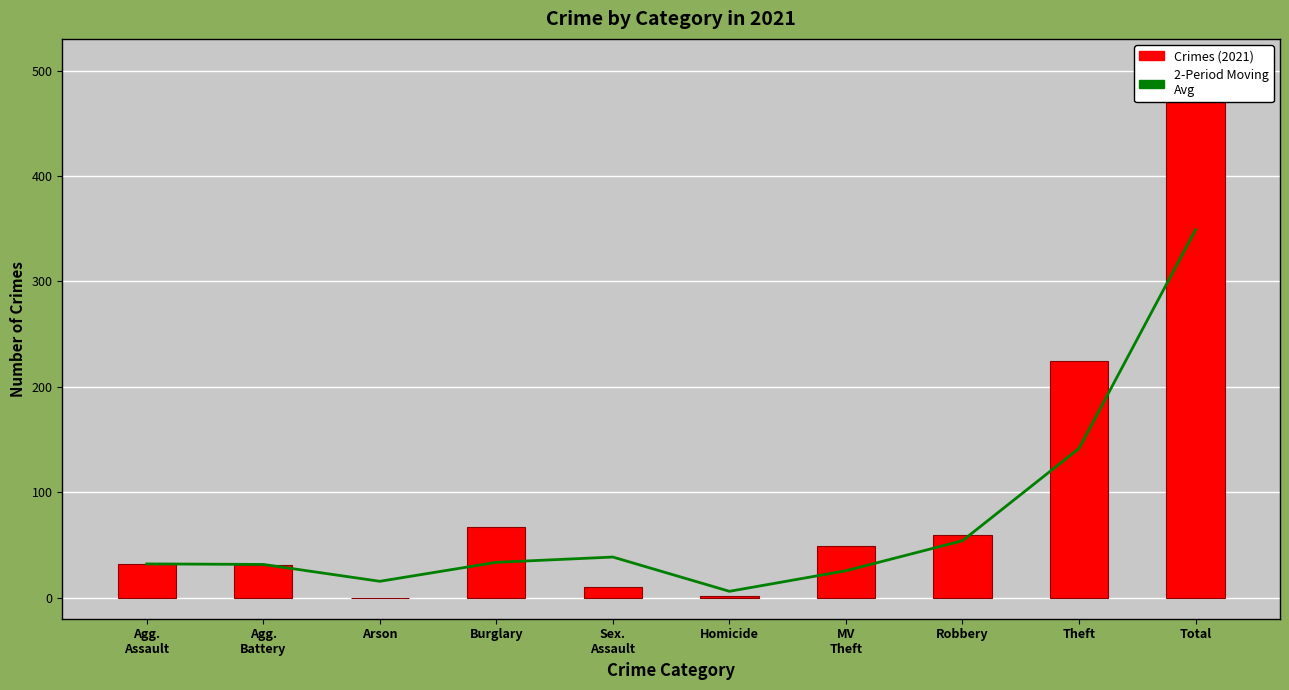

What is the total value across all series at Agg.
Battery?

62.5